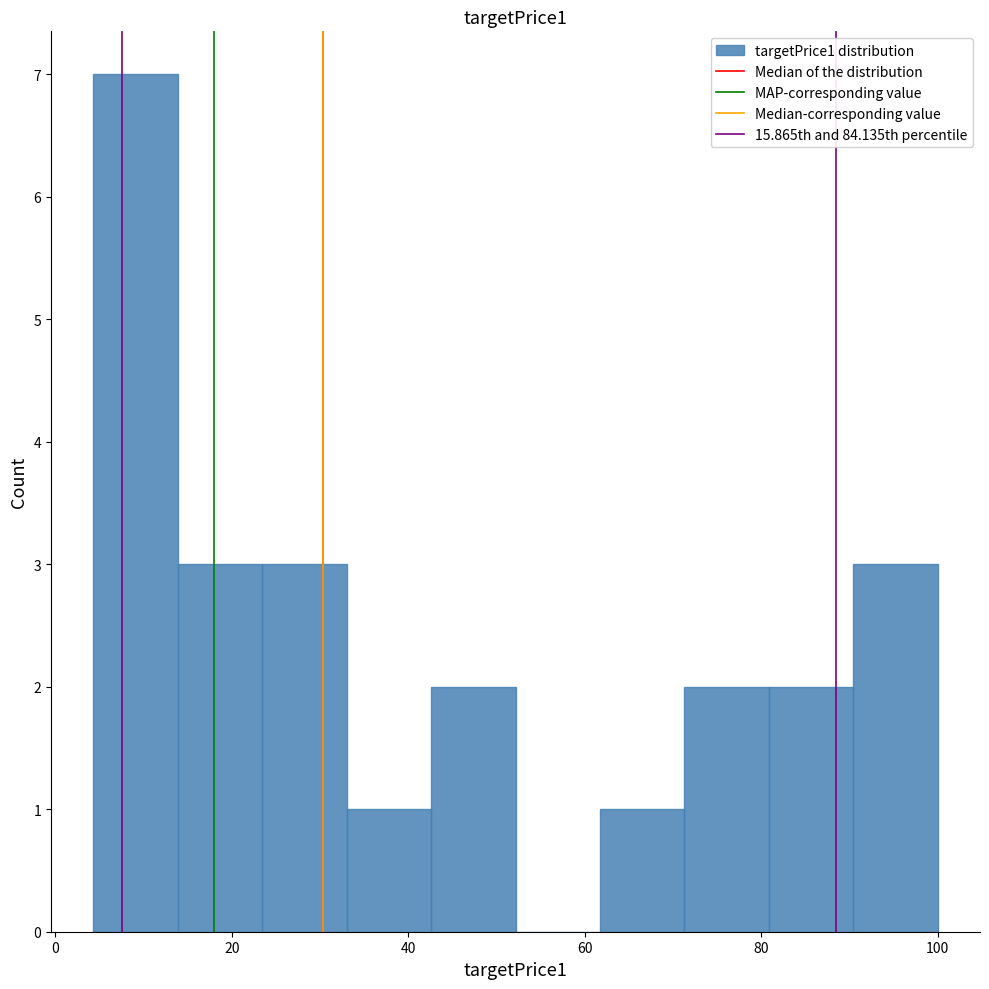

Reading left to right, transcribe this chart: for each bar, give the range it covers on the x-axis and its height. Neither the bar edges nor the heights are printed on the chart, so give them approximately, as read against the axes.

4 to 14: 7
14 to 24: 3
24 to 34: 3
34 to 42: 1
42 to 52: 2
52 to 62: 0
62 to 72: 1
72 to 80: 2
80 to 90: 2
90 to 100: 3